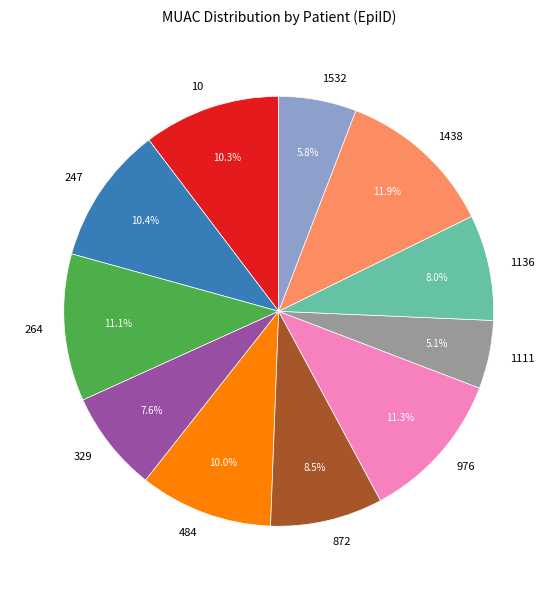

To the nearest percent, what portion does 1532 represent?

6%